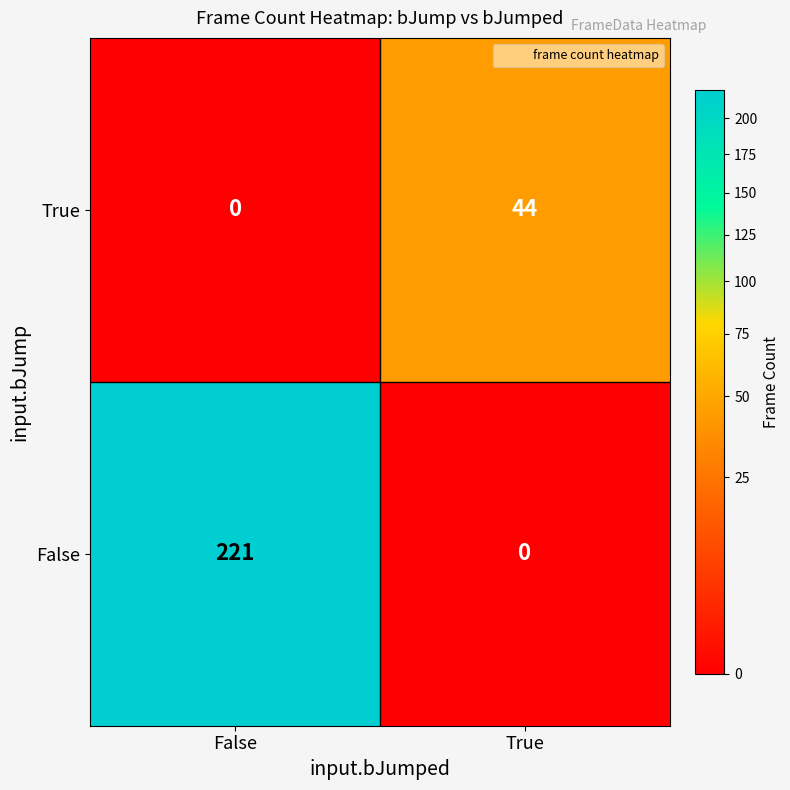

What is the highest value of the True series?

44